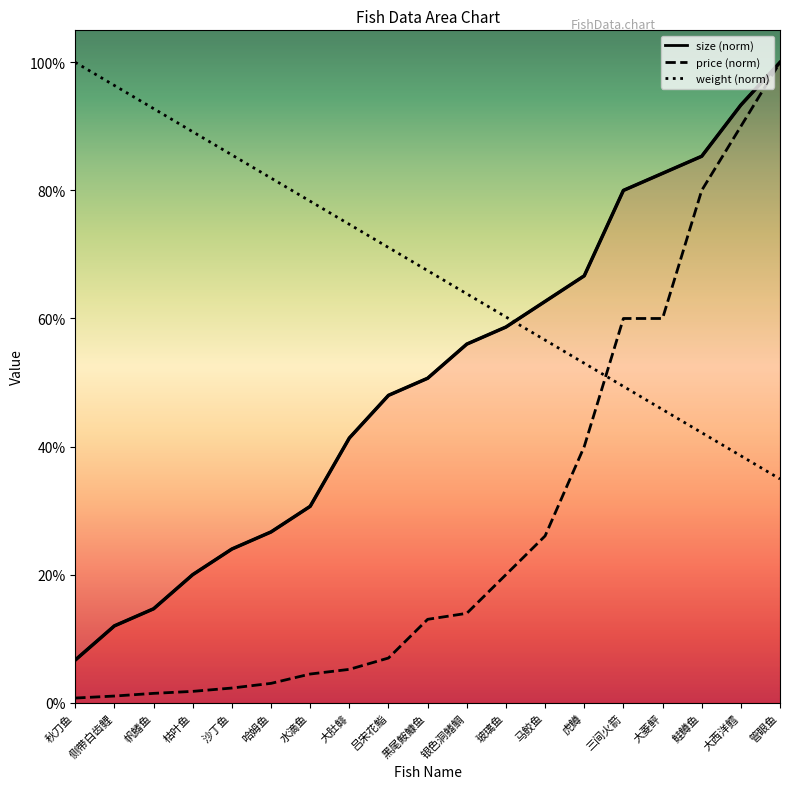

Reading left to right, list all the values displayed in this chart.

size (norm): 秋刀鱼=0.1	侧带白齿鲤=0.1	帆鳍鱼=0.1	枯叶鱼=0.2	沙丁鱼=0.2	哈姆鱼=0.3	水滴鱼=0.3	大肚鲱=0.4	吕宋花鮨=0.5	黑尾鮟鱇鱼=0.5	银色洞鳍鲷=0.6	玻璃鱼=0.6	马鲛鱼=0.6	虎鳟=0.7	三间火箭=0.8	大菱鲆=0.8	鲑鳟鱼=0.9	大西洋鳕=0.9	管眼鱼=1.0
price (norm): 秋刀鱼=0.0	侧带白齿鲤=0.0	帆鳍鱼=0.0	枯叶鱼=0.0	沙丁鱼=0.0	哈姆鱼=0.0	水滴鱼=0.0	大肚鲱=0.1	吕宋花鮨=0.1	黑尾鮟鱇鱼=0.1	银色洞鳍鲷=0.1	玻璃鱼=0.2	马鲛鱼=0.3	虎鳟=0.4	三间火箭=0.6	大菱鲆=0.6	鲑鳟鱼=0.8	大西洋鳕=0.9	管眼鱼=1.0
weight (norm): 秋刀鱼=1.0	侧带白齿鲤=1.0	帆鳍鱼=0.9	枯叶鱼=0.9	沙丁鱼=0.9	哈姆鱼=0.8	水滴鱼=0.8	大肚鲱=0.7	吕宋花鮨=0.7	黑尾鮟鱇鱼=0.7	银色洞鳍鲷=0.6	玻璃鱼=0.6	马鲛鱼=0.6	虎鳟=0.5	三间火箭=0.5	大菱鲆=0.5	鲑鳟鱼=0.4	大西洋鳕=0.4	管眼鱼=0.3